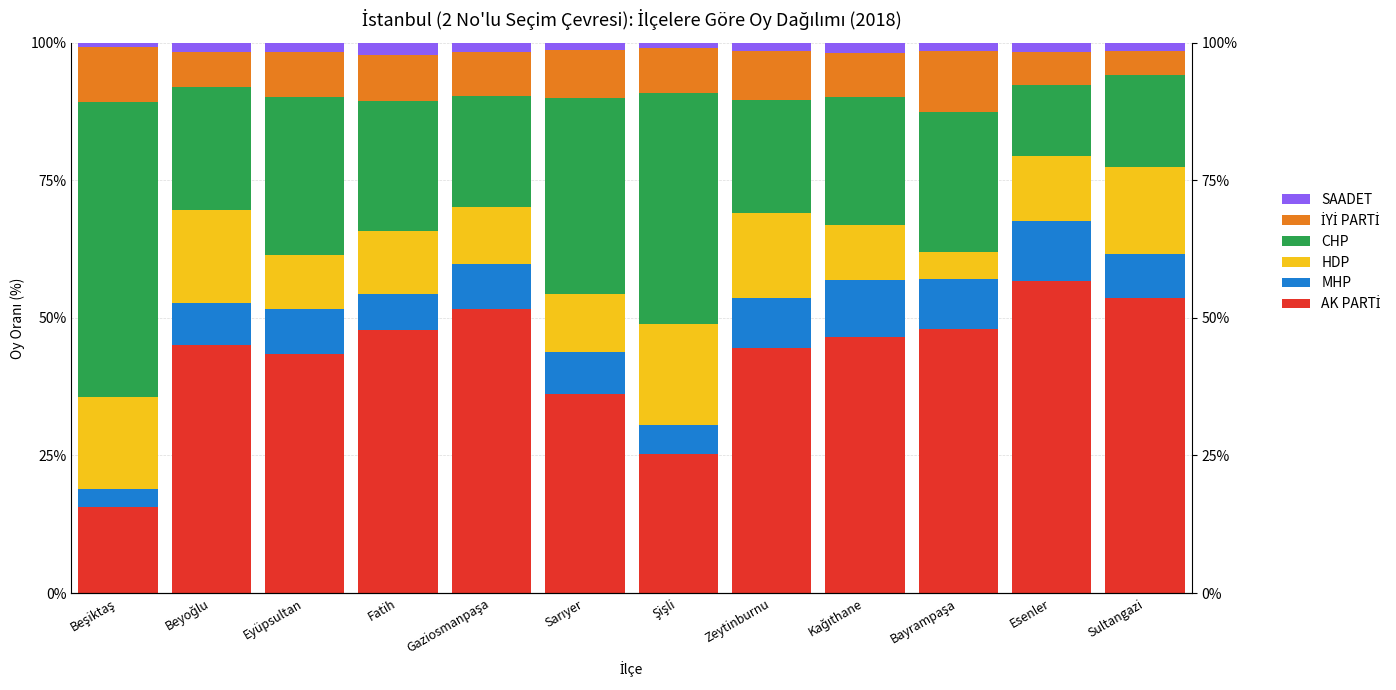

Is the value of İYİ PARTİ at Gaziosmanpaşa greater than the value of MHP at Gaziosmanpaşa?

No